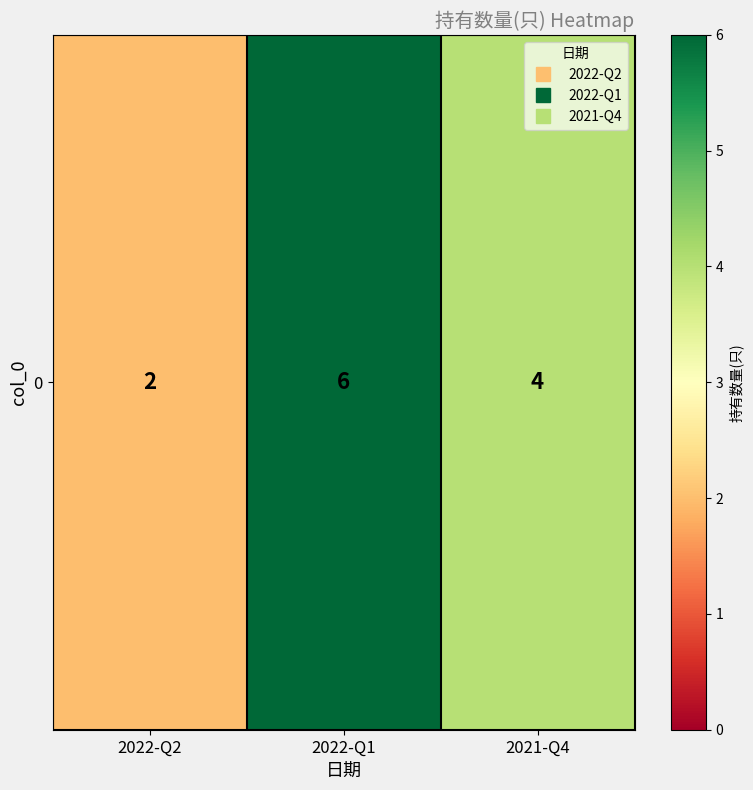

What is the average value?

4